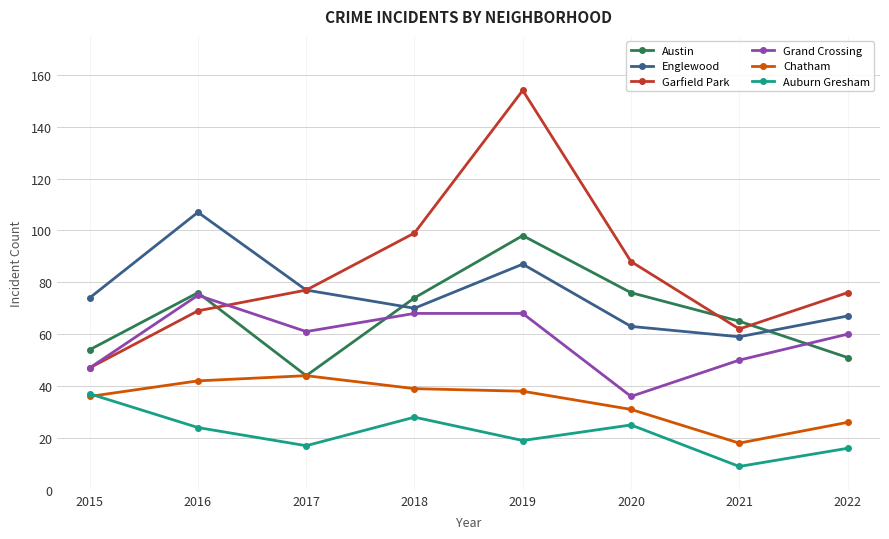

At which category does Garfield Park reach its first local peak?

2019